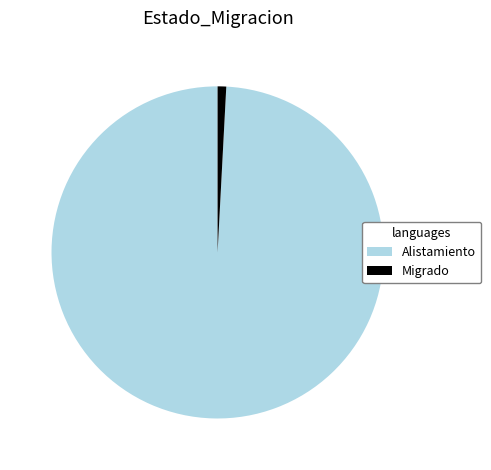

Count the number of slices in the pie.

2